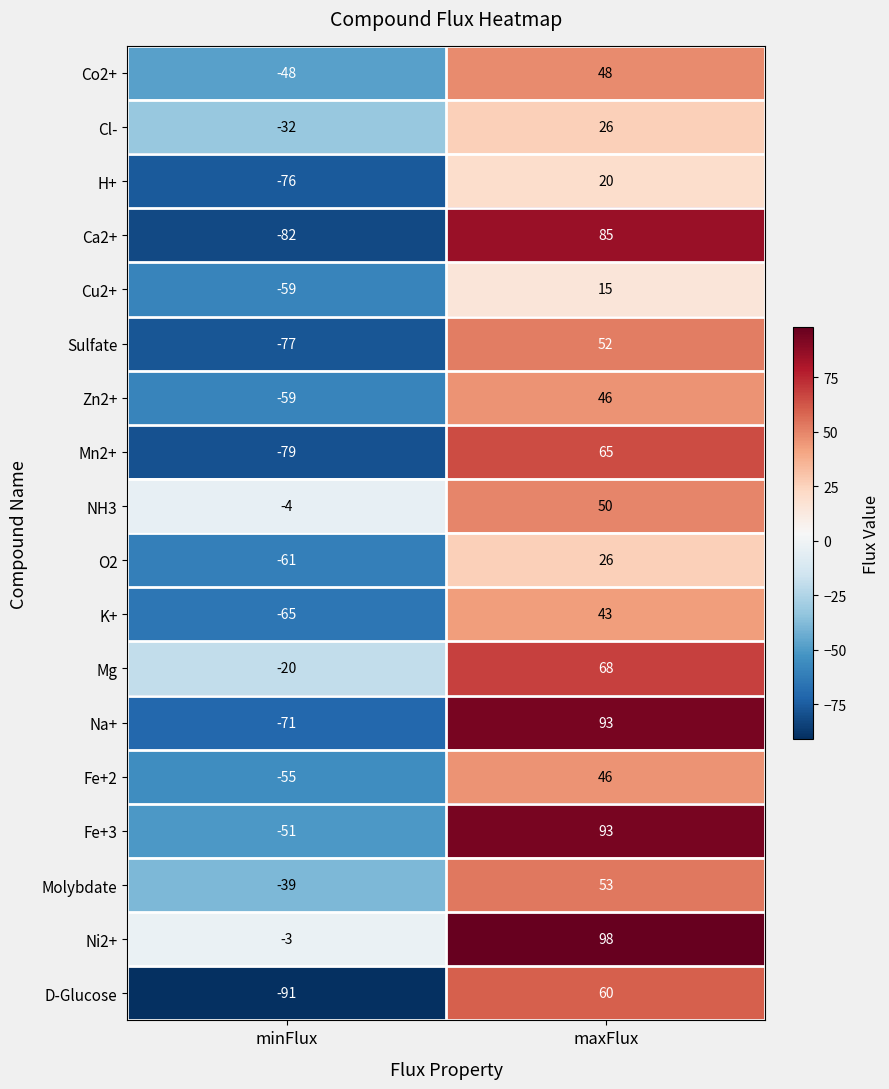

Which series has the largest range (max minus min)?

Ca2+